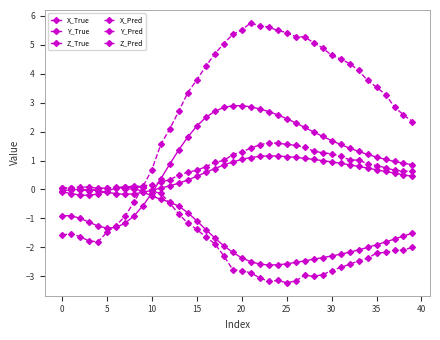

How many lines are shown in the chart?

6